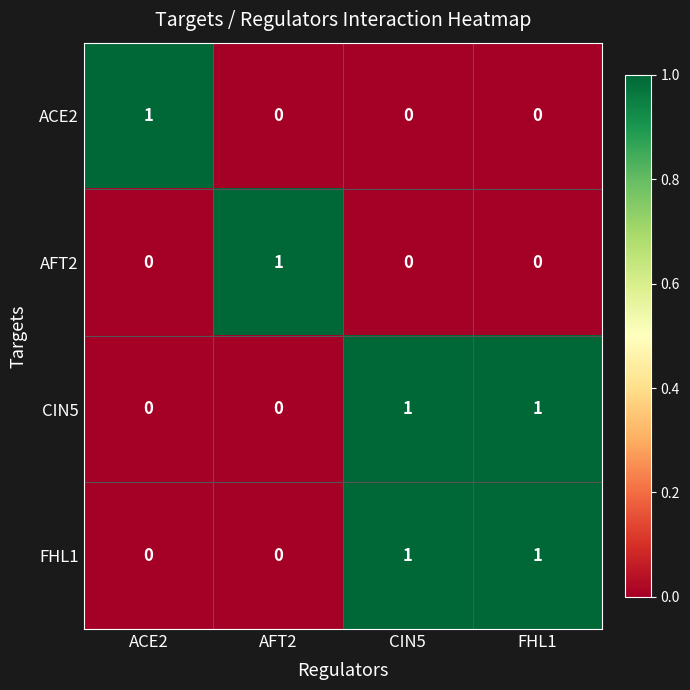

How many series are shown in this chart?

4